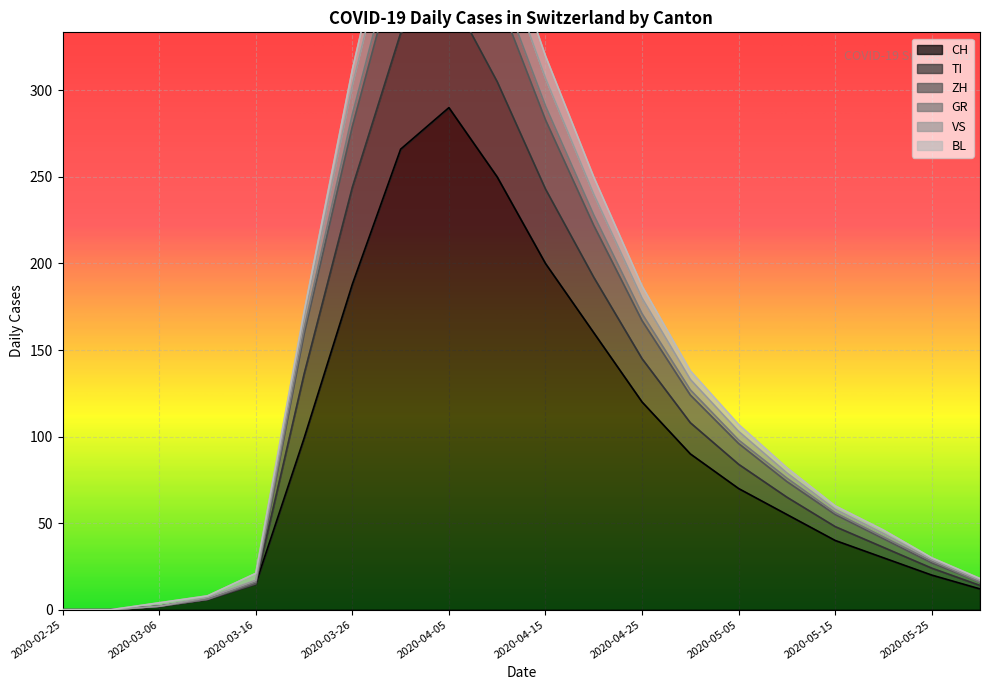

The value of VS at 2020-04-20 is 105. True or false?

False